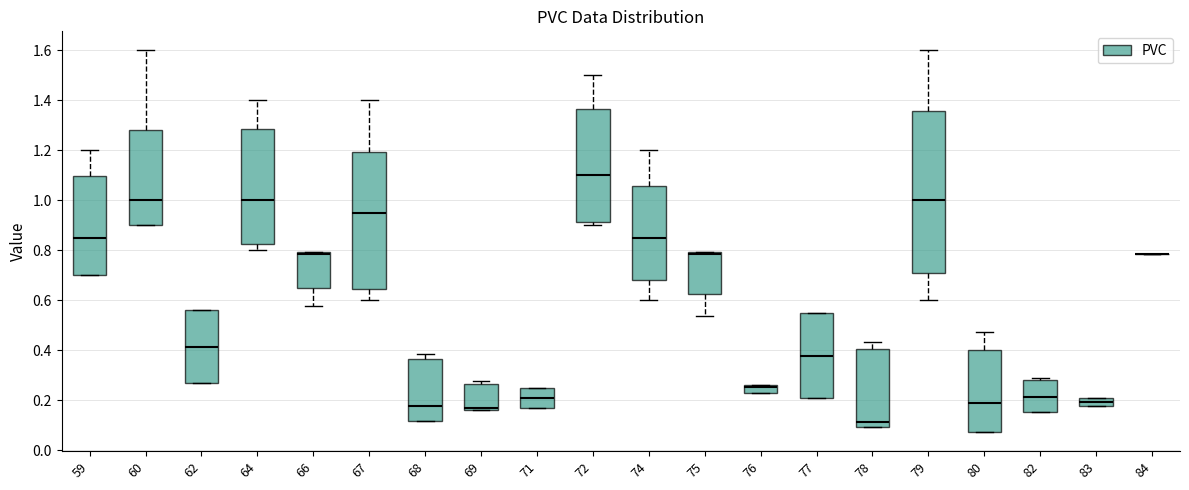

Where does the median line of the box at x = 77 sit on the y-axis? The values are not printed on the chart, so give them approximately, as read against the axis.

0.38